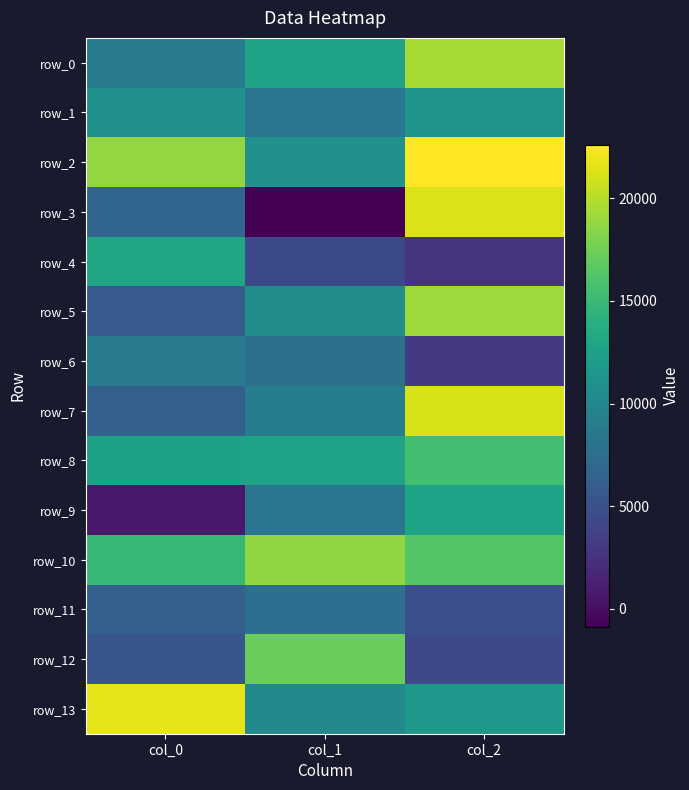

What is the difference between the maximum and minimum values in the row_12 series?

12940.2